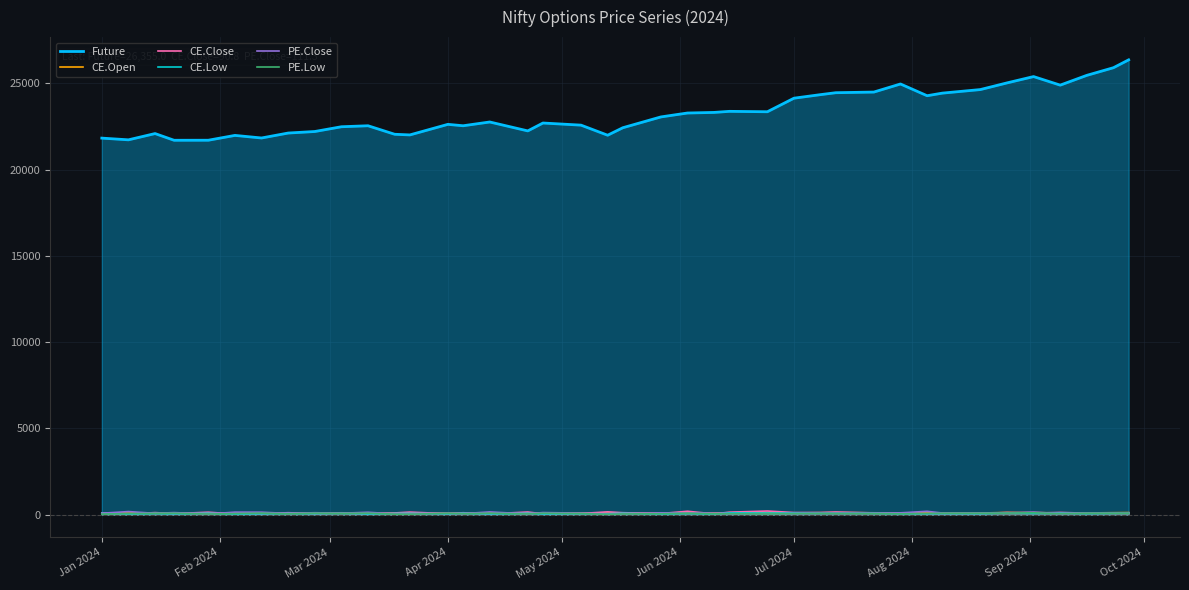

Does the chart display data point markers on the line(s)?

No